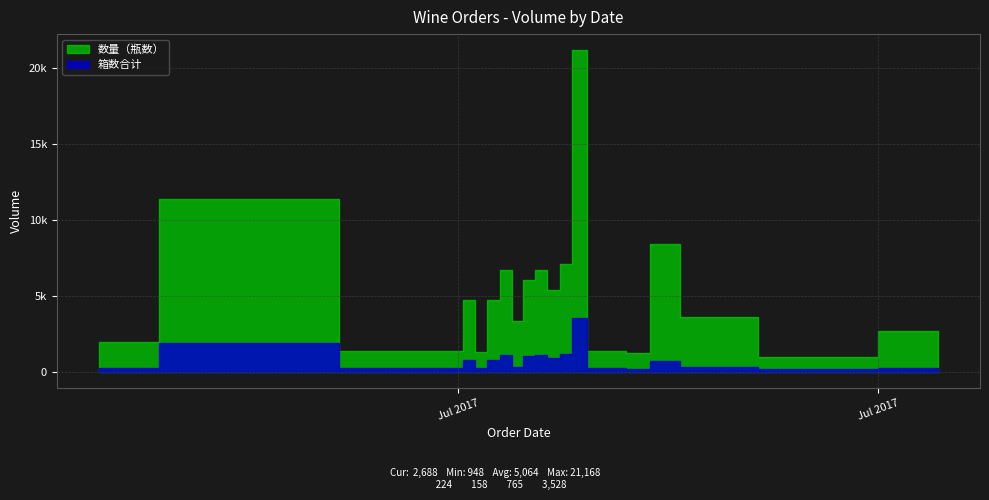

What is the sum of the 箱数合计 values at 2017-07-18 and 2017-07-17?

382